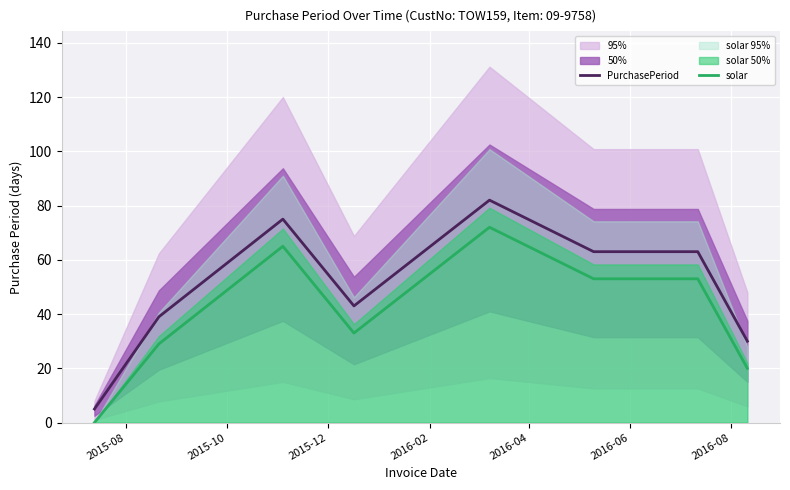

What is the highest value of the solar series?

72